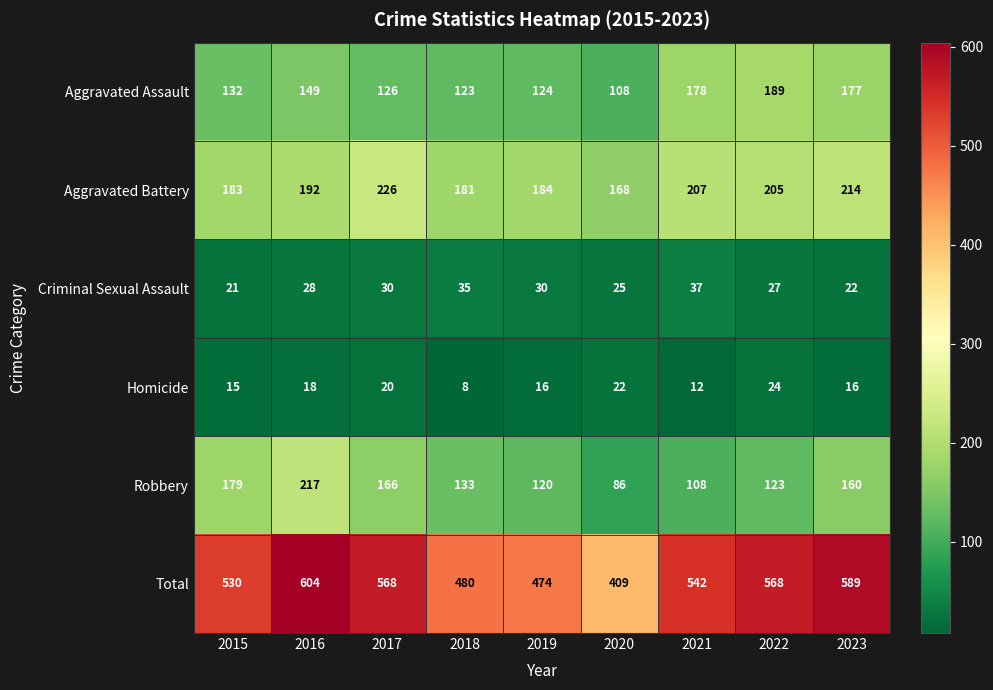

What is the difference between the maximum and minimum values in the Total series?

195